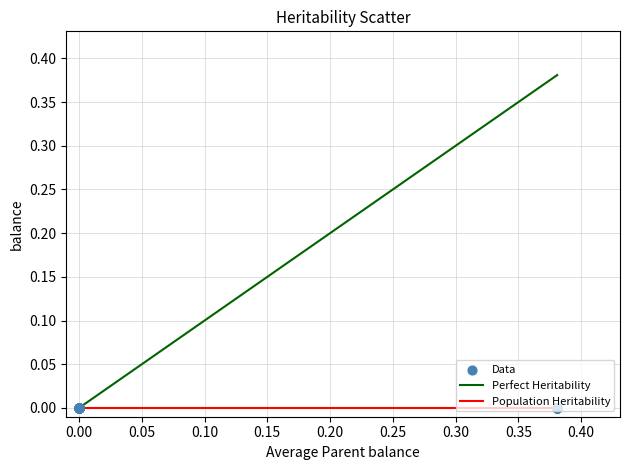

Which series has the largest range (max minus min)?

Perfect Heritability